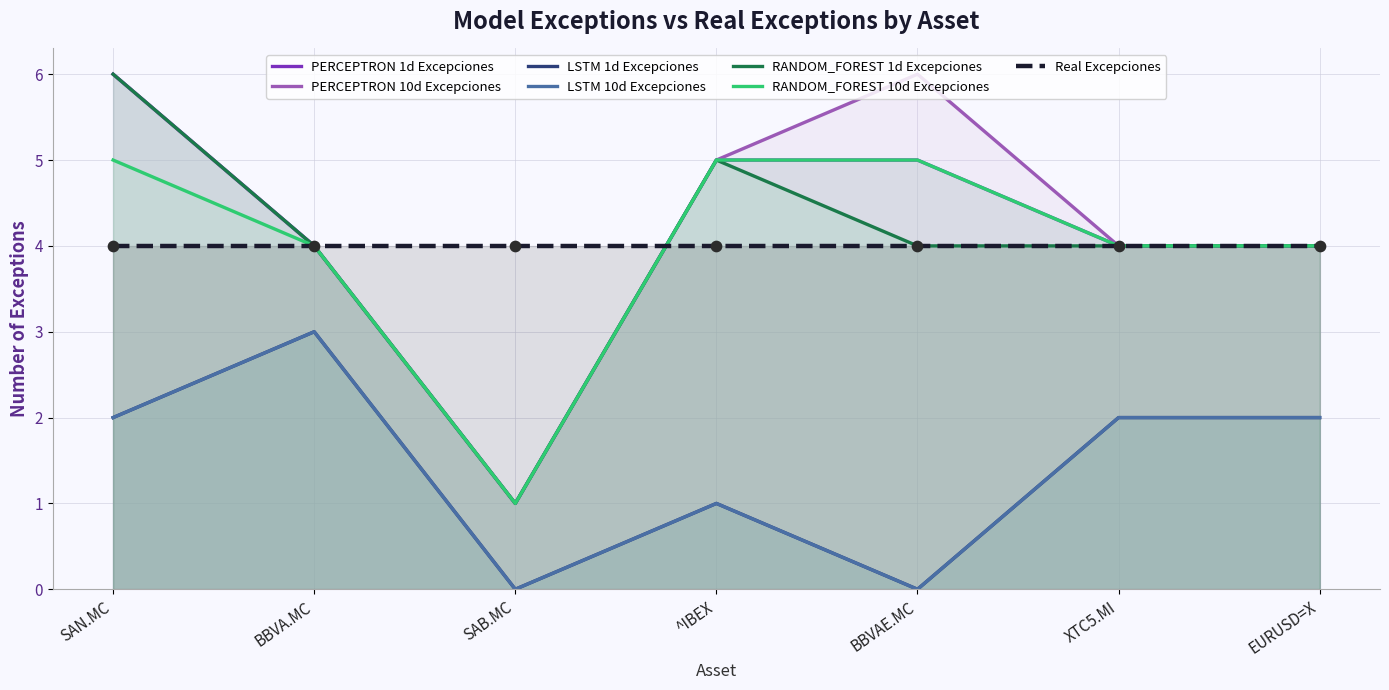

Which series reaches the minimum Y coordinate?

LSTM 1d Excepciones